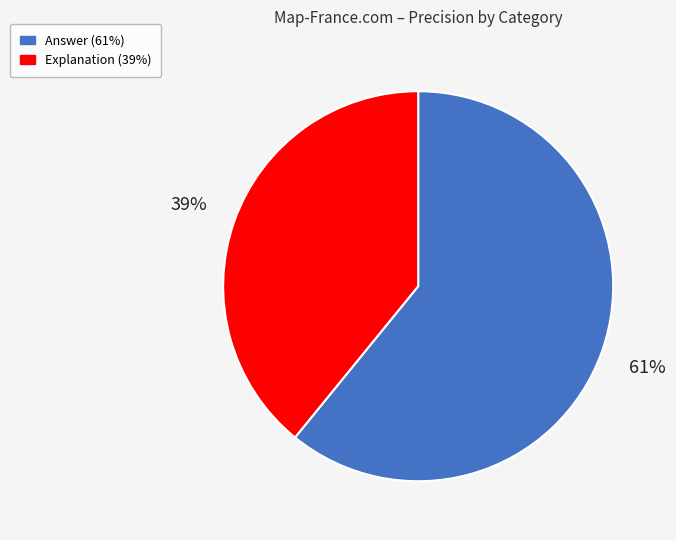

Which has a higher value, Explanation or Answer?

Answer